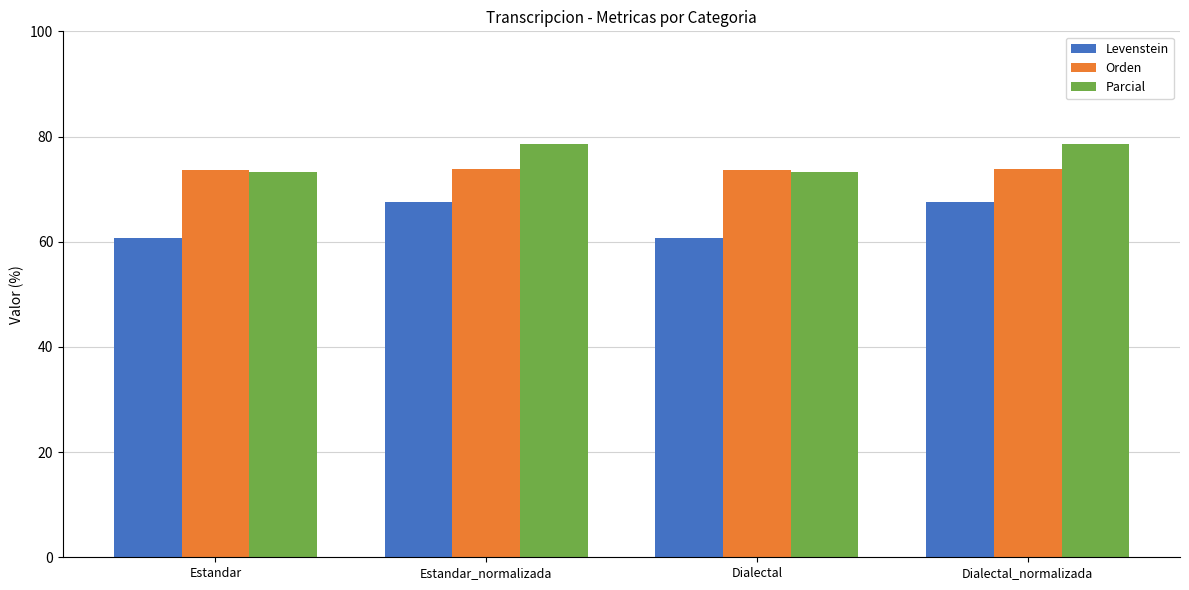

Is it true that Parcial equals 78.5 at Dialectal_normalizada?

True